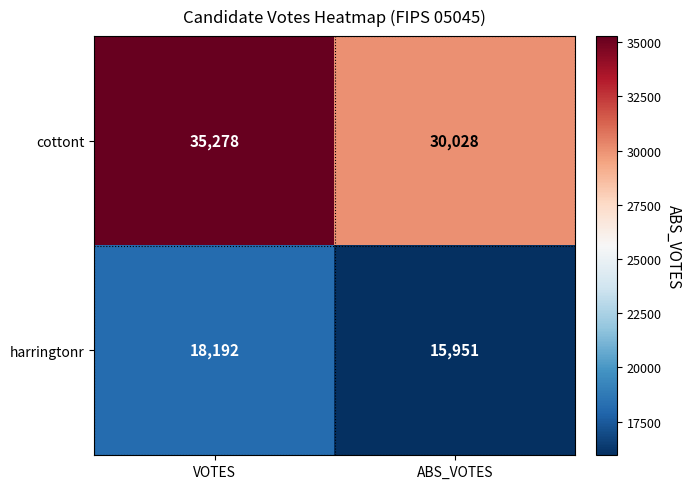

Which category has the highest value across all series?

VOTES